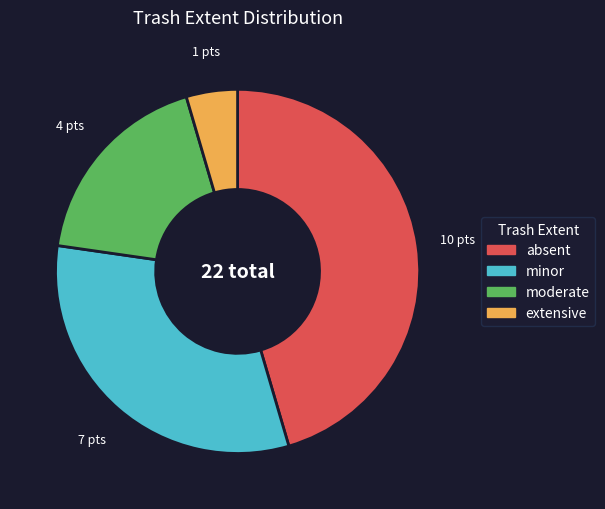

Which has a higher value, absent or extensive?

absent